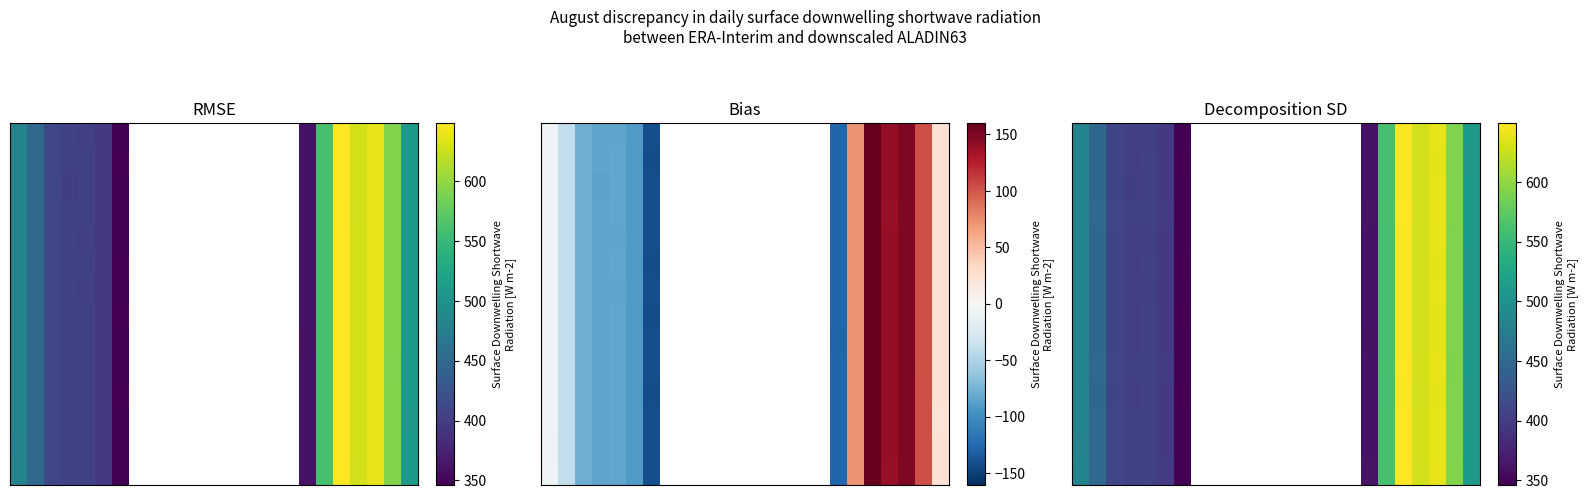

How many series are shown in this chart?

14